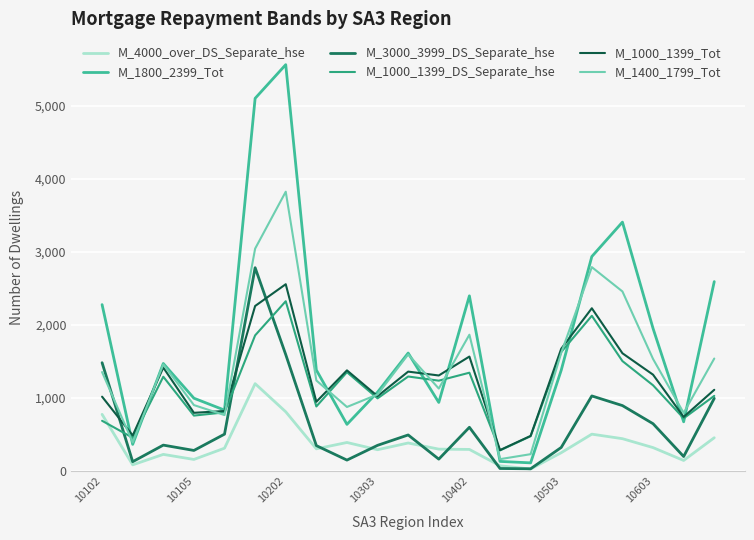

True or false: M_1800_2399_Tot and M_3000_3999_DS_Separate_hse intersect in this chart.

False